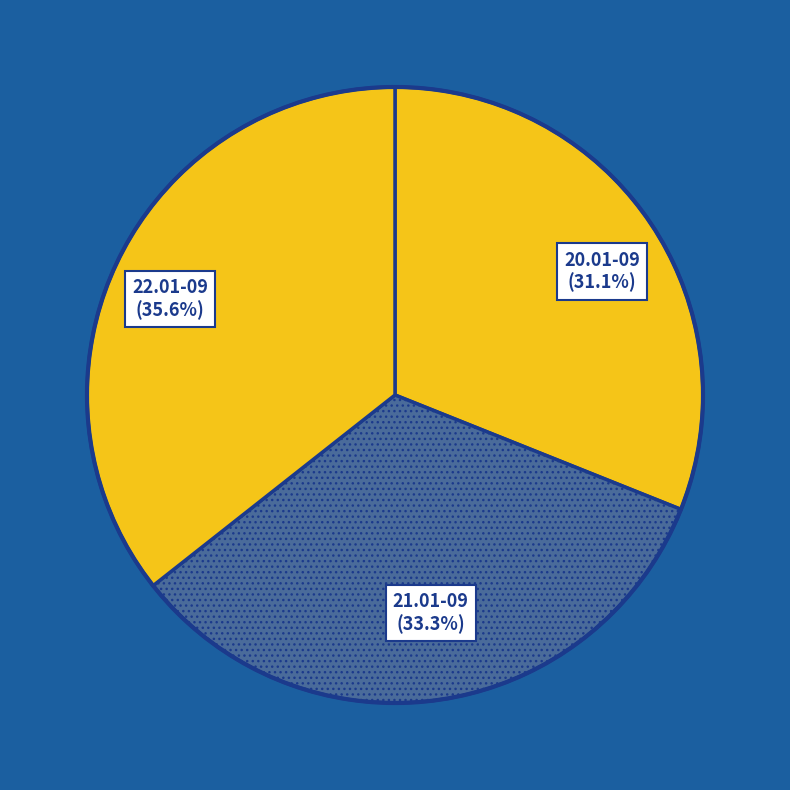

Which category has the smallest portion of the pie?

20.01-09